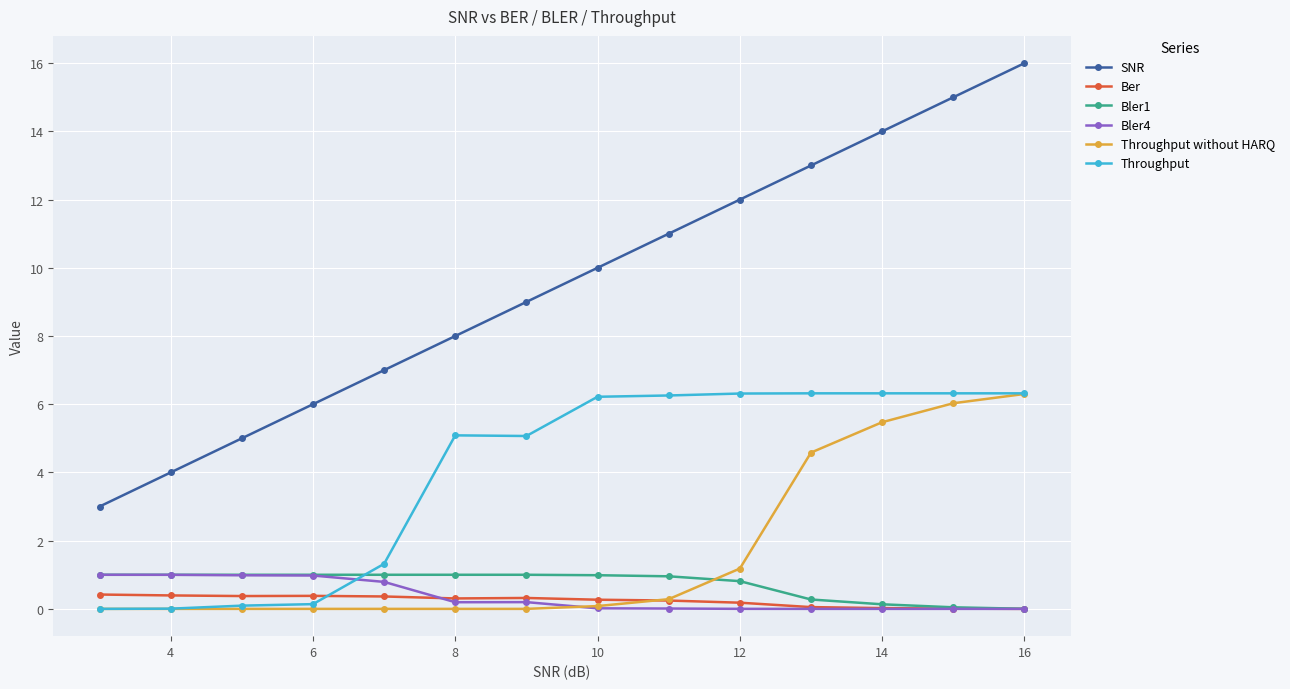

Which series has the largest total across all categories?

SNR